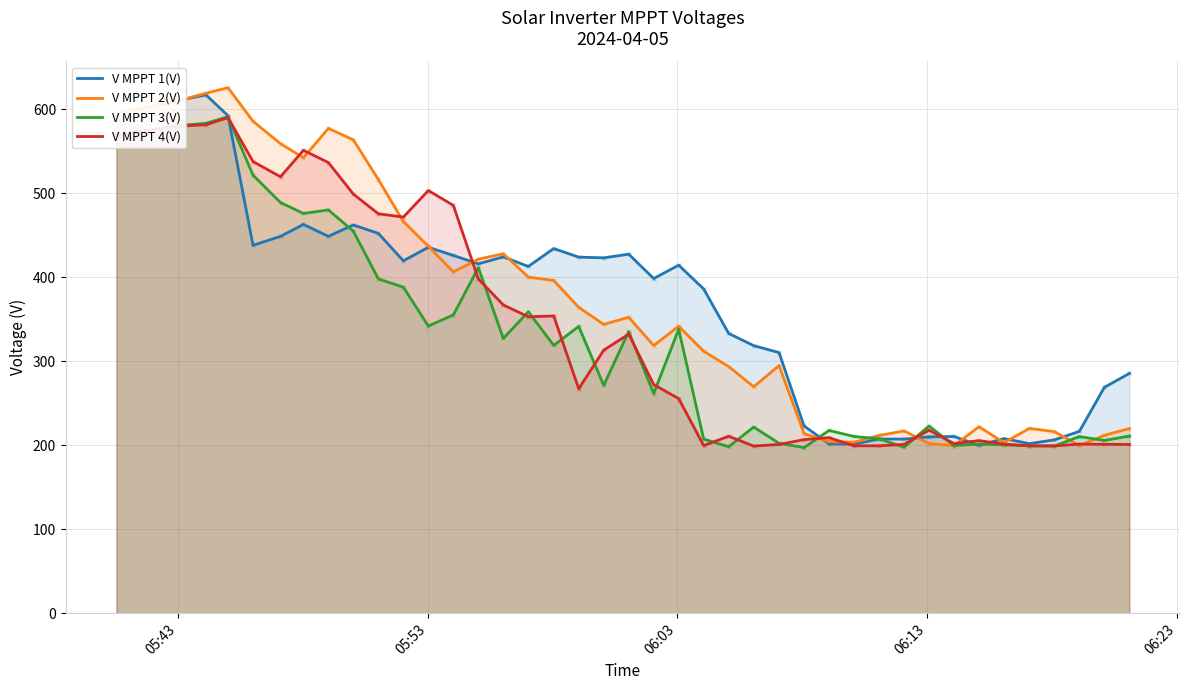

Which series has the largest total across all categories?

V MPPT 2(V)